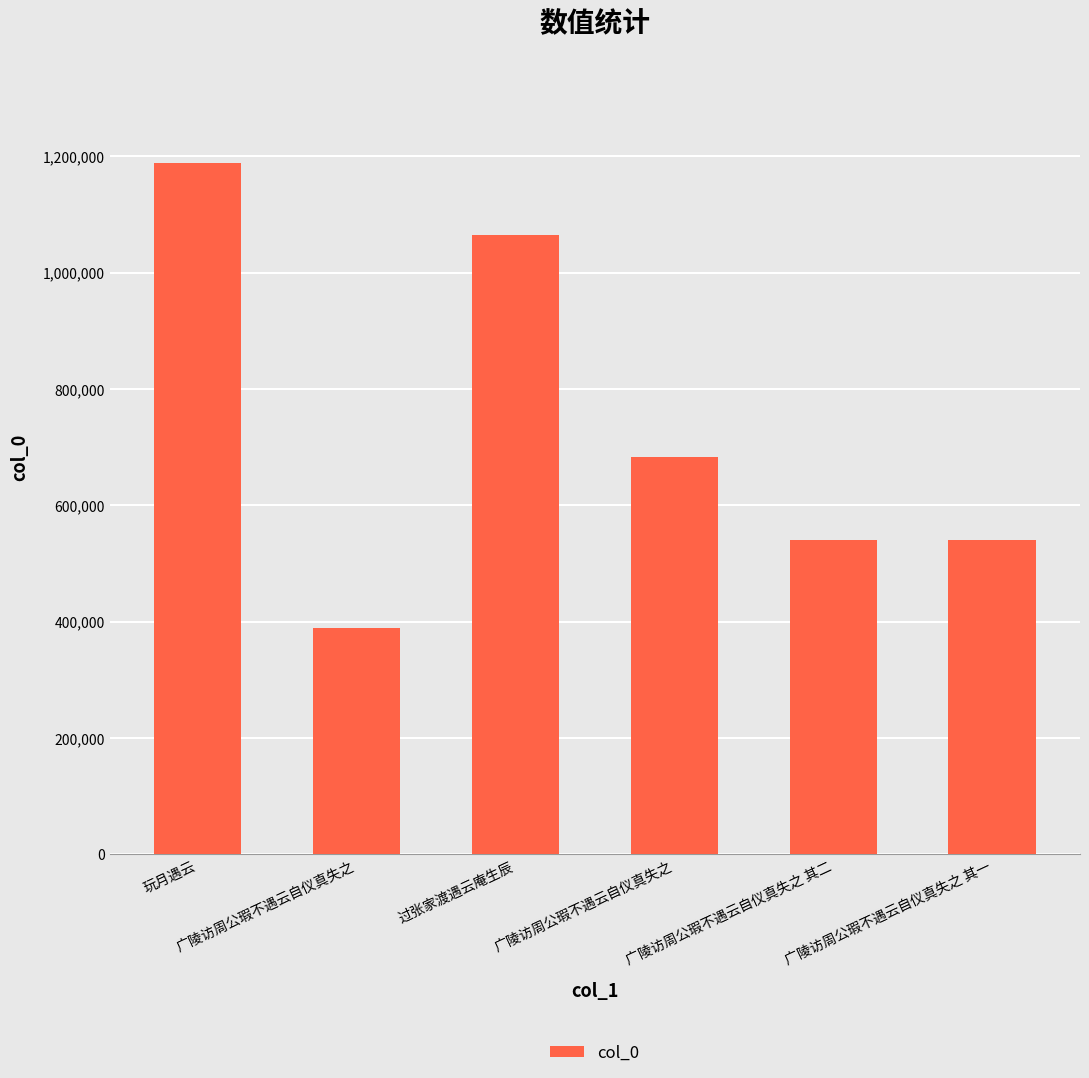

What is the difference between the maximum and second lowest values?

648432